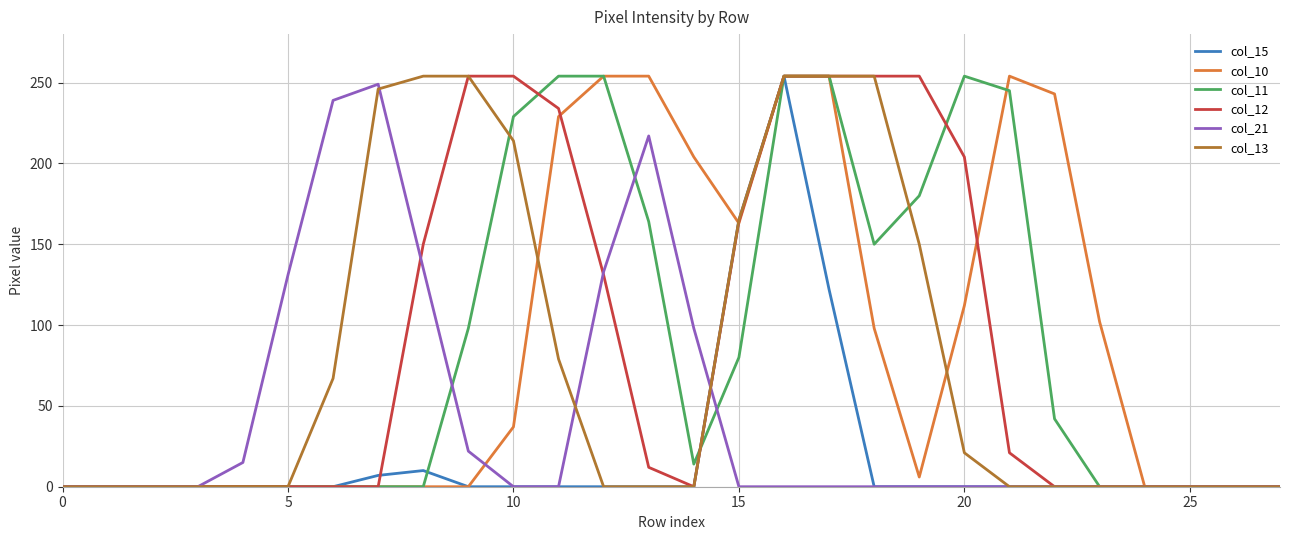

How many lines are shown in the chart?

6